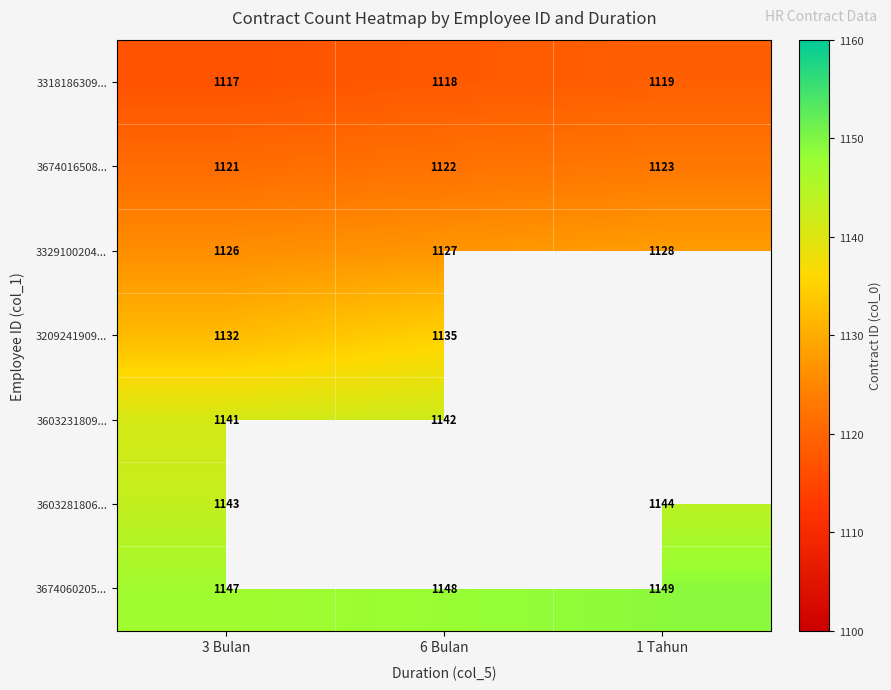

Count the number of categories in the chart.

3